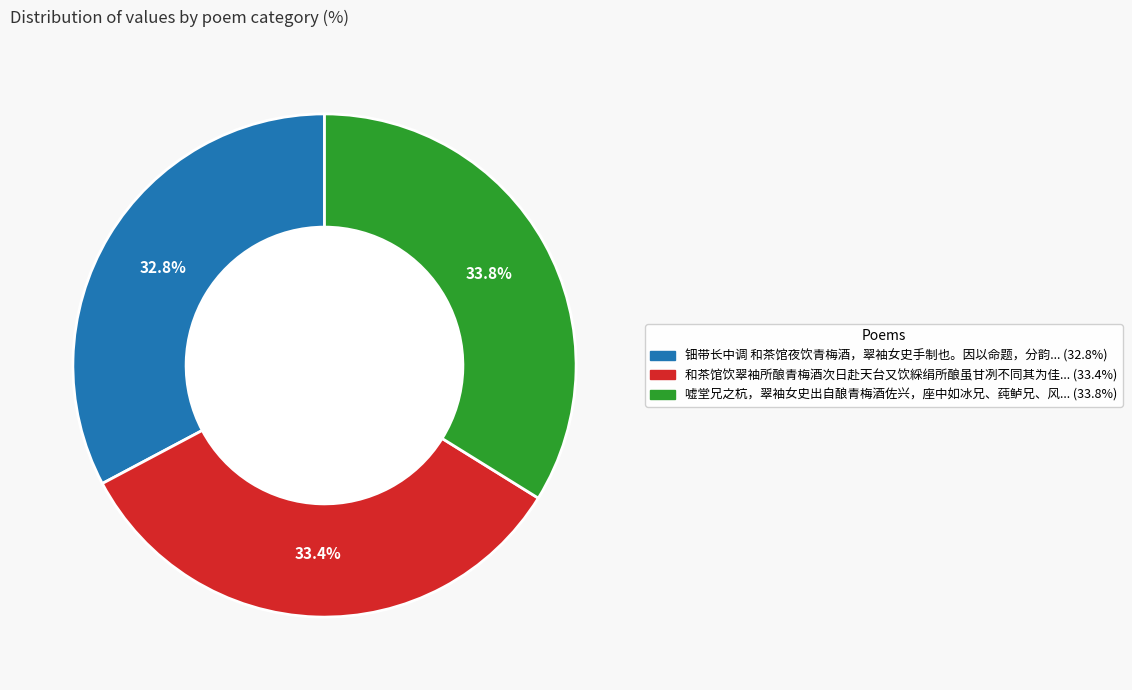

Is there a majority slice in this chart?

No